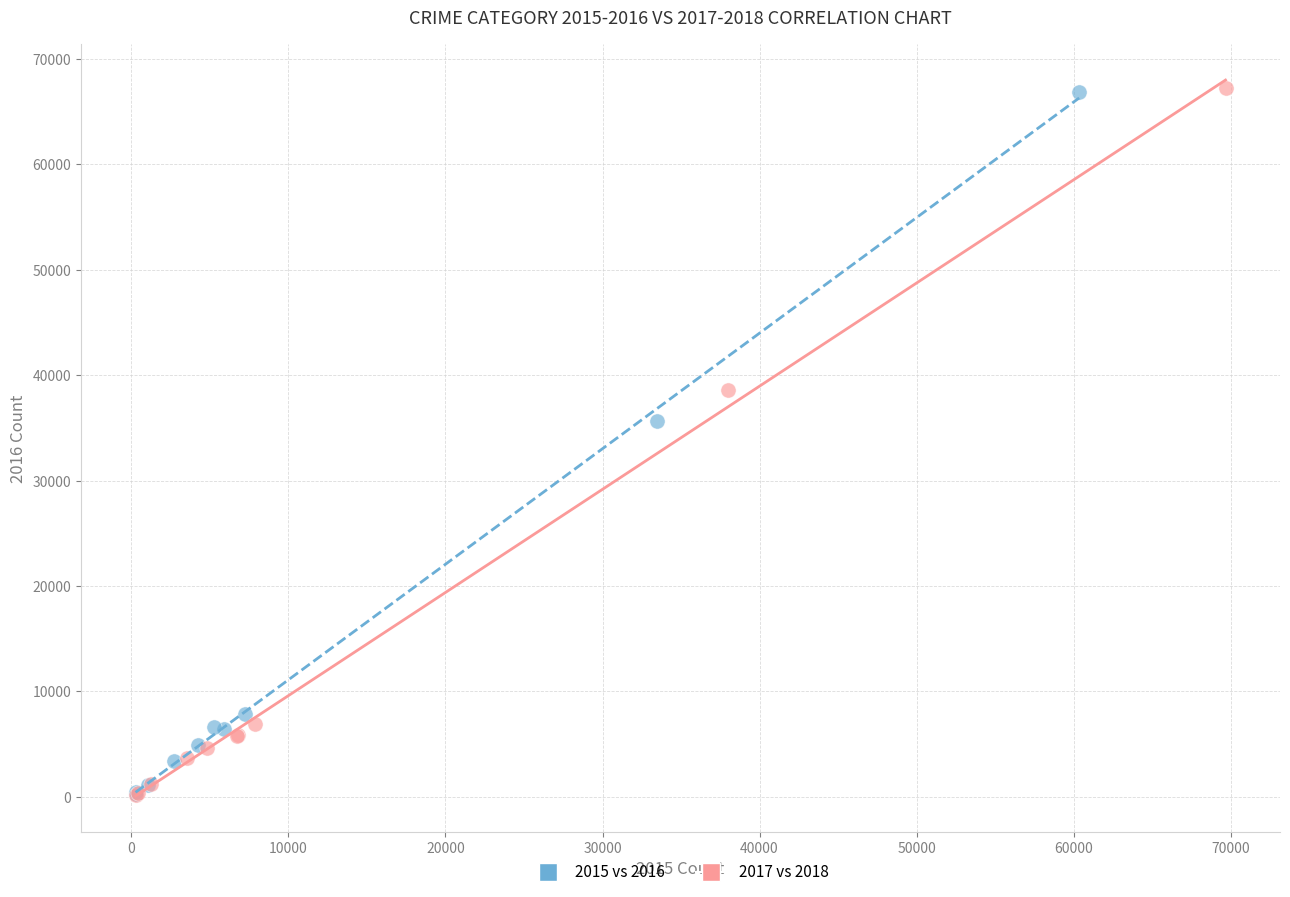

Which series has the largest Y range (max minus min)?

2017 vs 2018